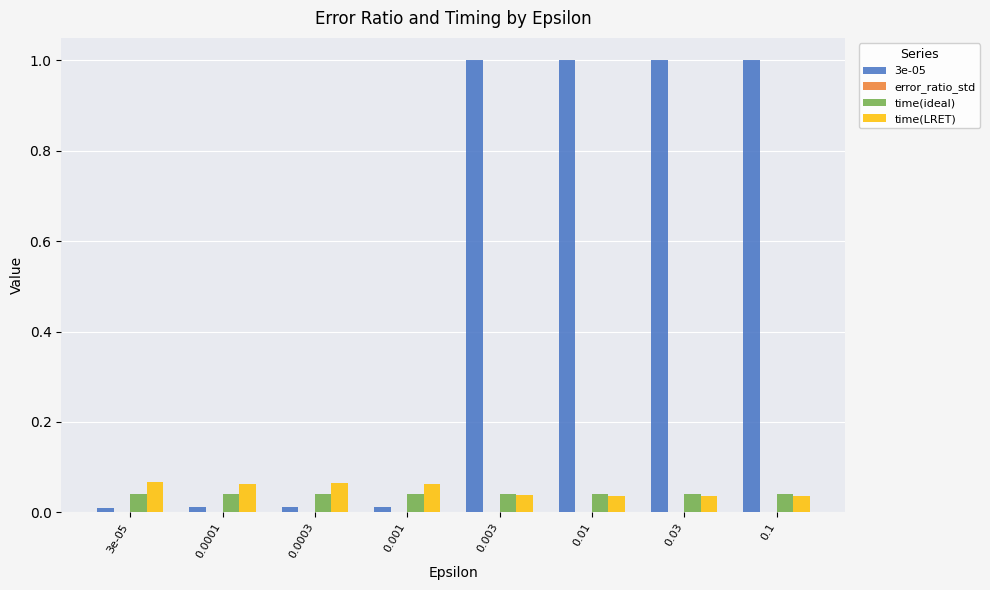

What is the sum of all time(ideal) values?

0.3